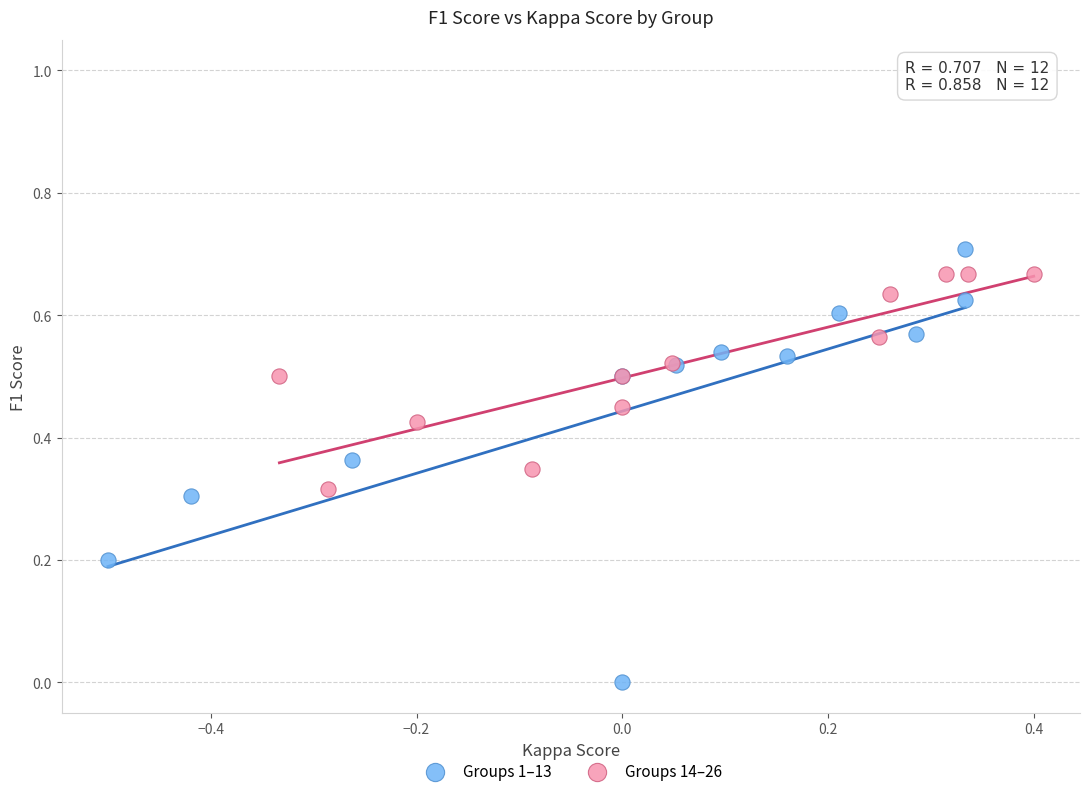

Which series contains the lowest Y value?

Groups 1–13